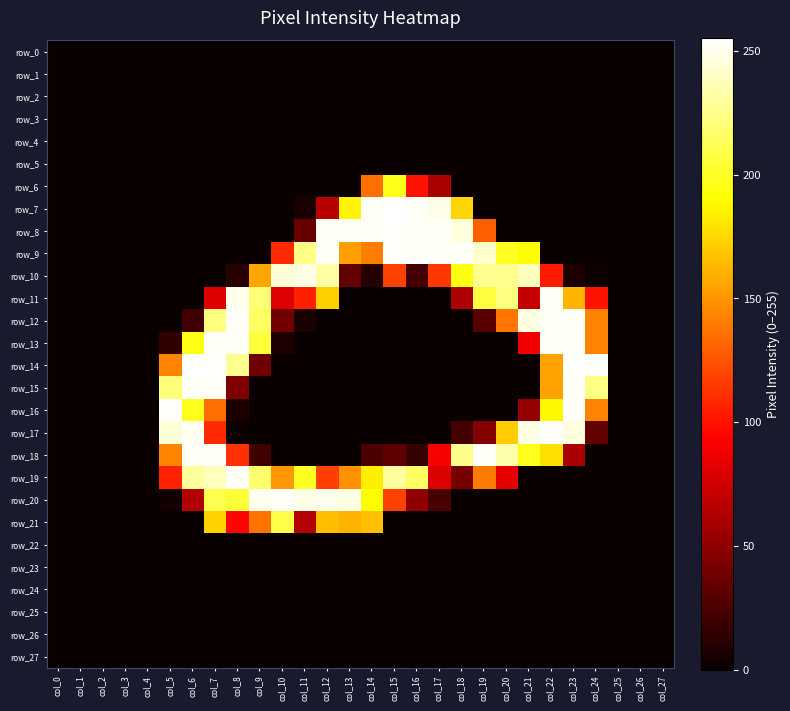

Reading left to right, what are all the values shown in this chart?

row_0: 0	0	0	0	0	0	0	0	0	0	0	0	0	0	0	0	0	0	0	0	0	0	0	0	0	0	0	0
row_1: 0	0	0	0	0	0	0	0	0	0	0	0	0	0	0	0	0	0	0	0	0	0	0	0	0	0	0	0
row_2: 0	0	0	0	0	0	0	0	0	0	0	0	0	0	0	0	0	0	0	0	0	0	0	0	0	0	0	0
row_3: 0	0	0	0	0	0	0	0	0	0	0	0	0	0	0	0	0	0	0	0	0	0	0	0	0	0	0	0
row_4: 0	0	0	0	0	0	0	0	0	0	0	0	0	0	0	0	0	0	0	0	0	0	0	0	0	0	0	0
row_5: 0	0	0	0	0	0	0	0	0	0	0	0	0	0	0	0	0	0	0	0	0	0	0	0	0	0	0	0
row_6: 0	0	0	0	0	0	0	0	0	0	0	0	0	0	135	197	100	61	0	0	0	0	0	0	0	0	0	0
row_7: 0	0	0	0	0	0	0	0	0	0	0	6	66	186	252	255	253	249	174	0	0	0	0	0	0	0	0	0
row_8: 0	0	0	0	0	0	0	0	0	0	0	36	253	253	253	254	253	253	246	129	0	0	0	0	0	0	0	0
row_9: 0	0	0	0	0	0	0	0	0	0	109	225	253	154	141	254	253	253	253	242	199	190	0	0	0	0	0	0
row_10: 0	0	0	0	0	0	0	0	11	156	245	248	232	34	10	118	22	114	195	227	227	238	103	7	2	0	0	0
row_11: 0	0	0	0	0	0	0	81	250	220	80	105	172	0	0	0	0	0	62	207	223	71	253	162	100	0	0	0
row_12: 0	0	0	0	0	0	21	223	253	215	40	6	0	0	0	0	0	0	0	29	138	247	253	253	143	0	0	0
row_13: 0	0	0	0	0	15	196	253	253	205	7	0	0	0	0	0	0	0	0	0	0	88	253	253	143	0	0	0
row_14: 0	0	0	0	0	144	255	254	227	39	0	0	0	0	0	0	0	0	0	0	0	0	155	254	254	0	0	0
row_15: 0	0	0	0	0	221	253	253	44	0	0	0	0	0	0	0	0	0	0	0	0	0	155	253	224	0	0	0
row_16: 0	0	0	0	0	254	198	135	7	0	0	0	0	0	0	0	0	0	0	0	0	53	188	253	143	0	0	0
row_17: 0	0	0	0	0	245	251	109	1	0	0	0	0	0	0	0	0	0	22	47	171	248	253	247	34	0	0	0
row_18: 0	0	0	0	0	144	253	253	112	20	0	0	0	0	25	32	17	90	226	253	234	198	179	61	0	0	0	0
row_19: 0	0	0	0	0	106	230	238	253	218	151	199	117	148	184	231	215	80	41	140	84	0	0	0	0	0	0	0
row_20: 0	0	0	0	0	3	64	210	204	250	253	249	250	248	191	118	51	23	0	0	0	0	0	0	0	0	0	0
row_21: 0	0	0	0	0	0	0	173	95	137	209	65	166	161	166	0	0	0	0	0	0	0	0	0	0	0	0	0
row_22: 0	0	0	0	0	0	0	0	0	0	0	0	0	0	0	0	0	0	0	0	0	0	0	0	0	0	0	0
row_23: 0	0	0	0	0	0	0	0	0	0	0	0	0	0	0	0	0	0	0	0	0	0	0	0	0	0	0	0
row_24: 0	0	0	0	0	0	0	0	0	0	0	0	0	0	0	0	0	0	0	0	0	0	0	0	0	0	0	0
row_25: 0	0	0	0	0	0	0	0	0	0	0	0	0	0	0	0	0	0	0	0	0	0	0	0	0	0	0	0
row_26: 0	0	0	0	0	0	0	0	0	0	0	0	0	0	0	0	0	0	0	0	0	0	0	0	0	0	0	0
row_27: 0	0	0	0	0	0	0	0	0	0	0	0	0	0	0	0	0	0	0	0	0	0	0	0	0	0	0	0